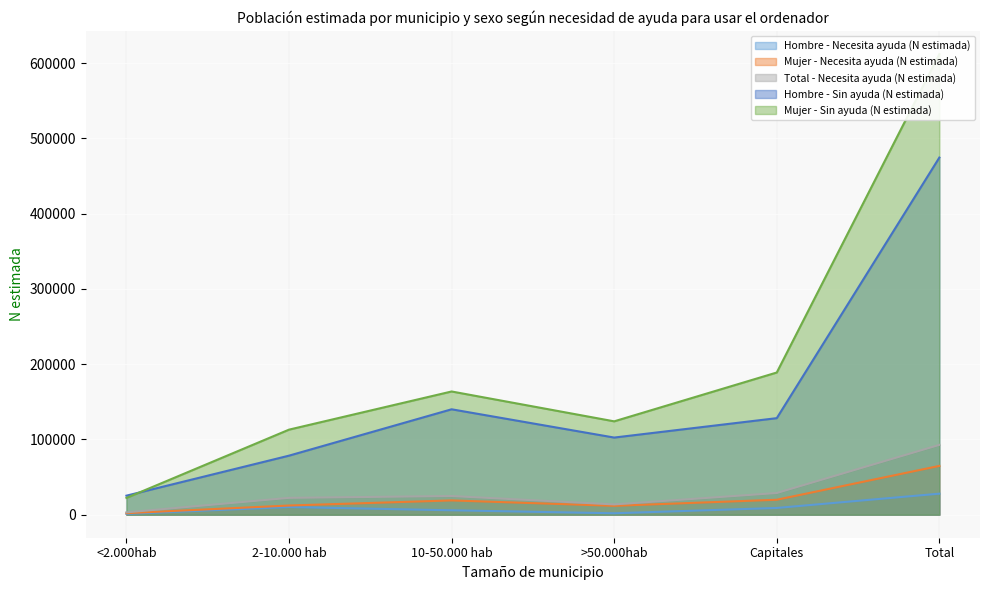

At which label does Hombre - Necesita ayuda (N estimada) reach its minimum?

<2.000hab